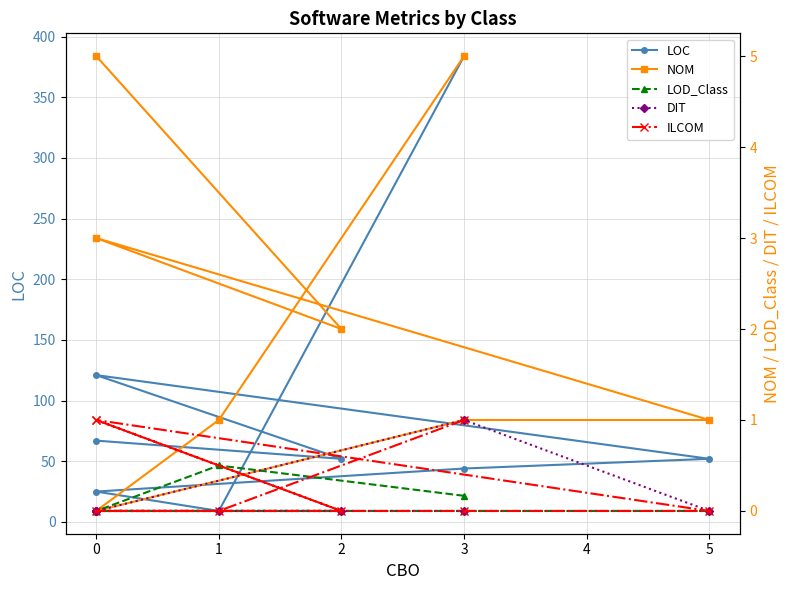

What are all the series names shown in the legend?

LOC, NOM, LOD_Class, DIT, ILCOM